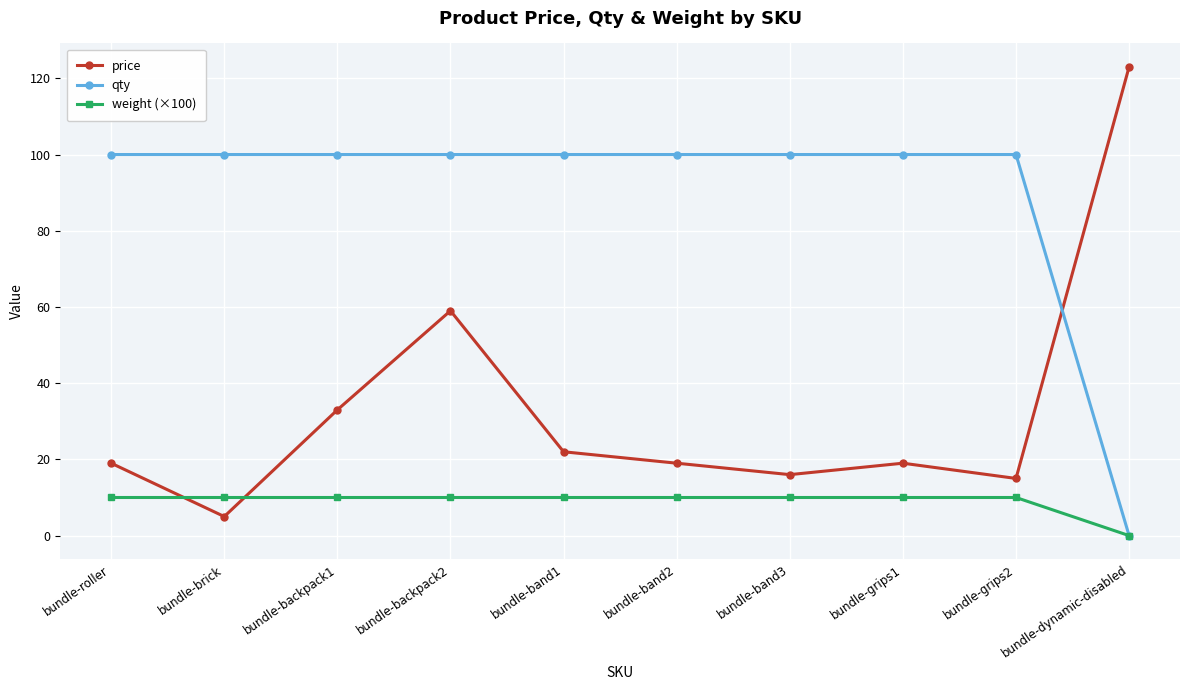

What position from the left is bundle-roller?

1